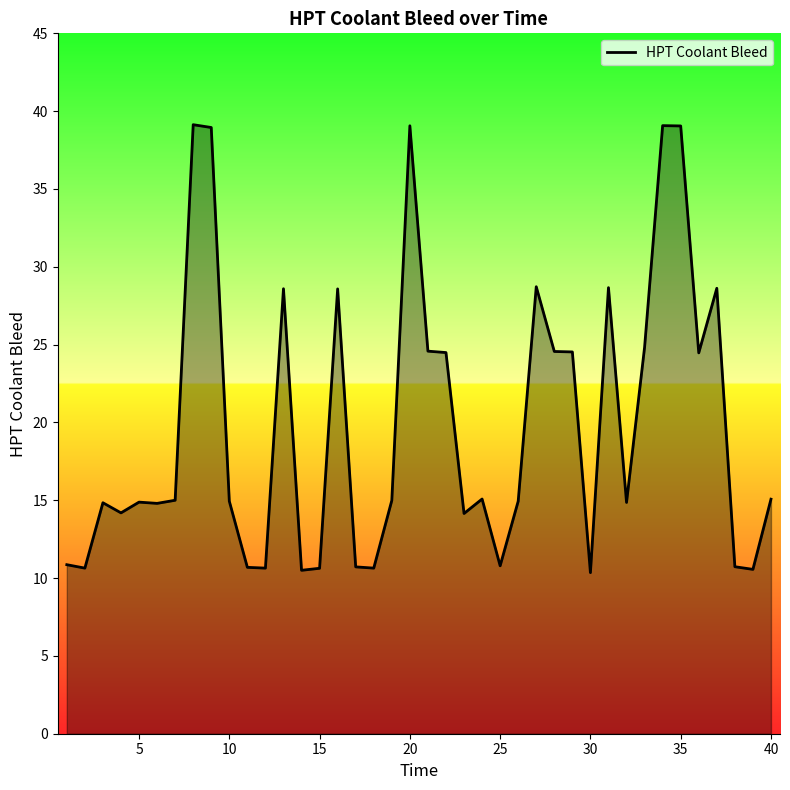

What is the maximum value shown in the chart?

39.1